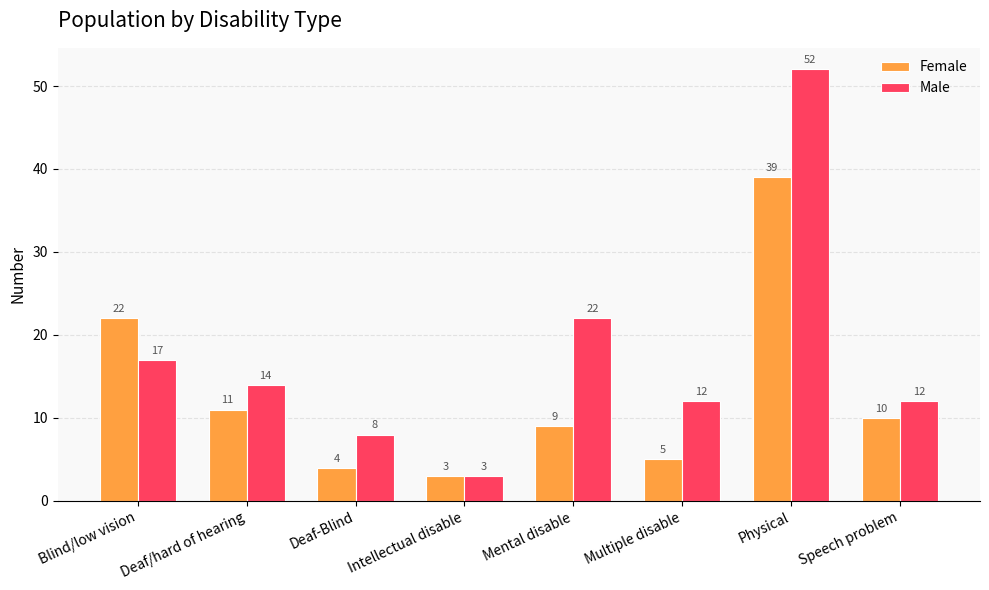

What position from the left is Deaf/hard of hearing?

2